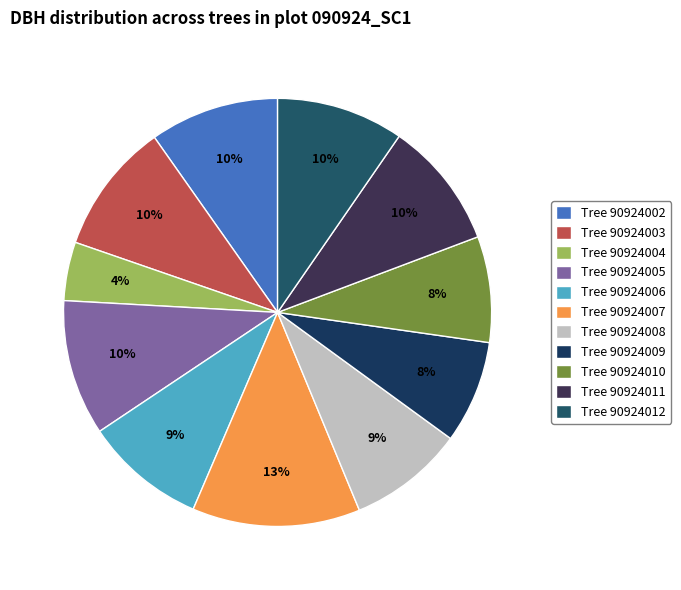

To the nearest percent, what is the average slice percentage?

9%